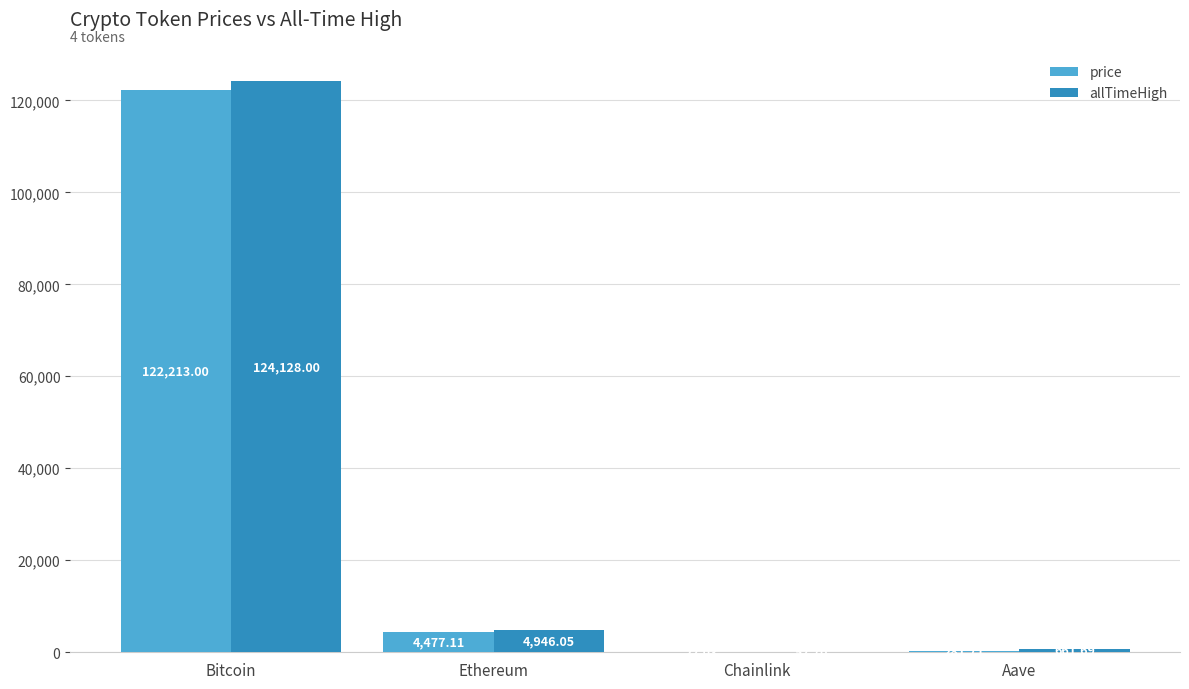

At which category is the sum across all series the highest?

Bitcoin